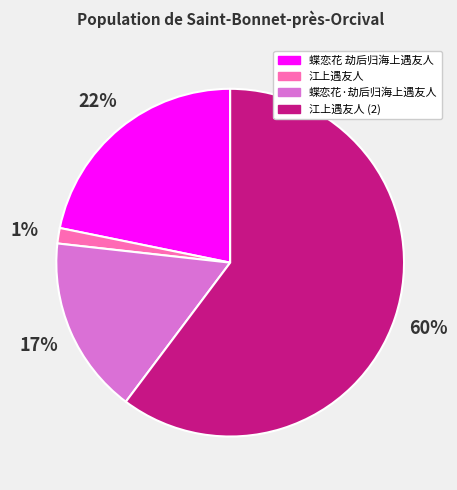

To the nearest percent, what is the difference between the largest and smallest slice percentages?

59%